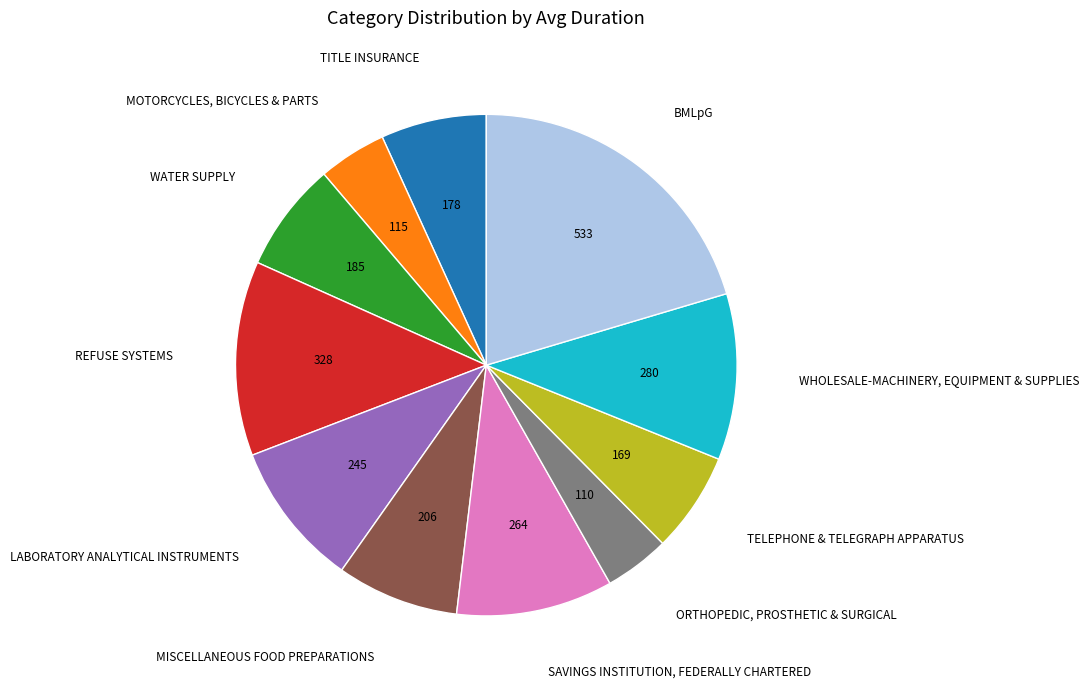

Does REFUSE SYSTEMS represent more than half of the total?

No